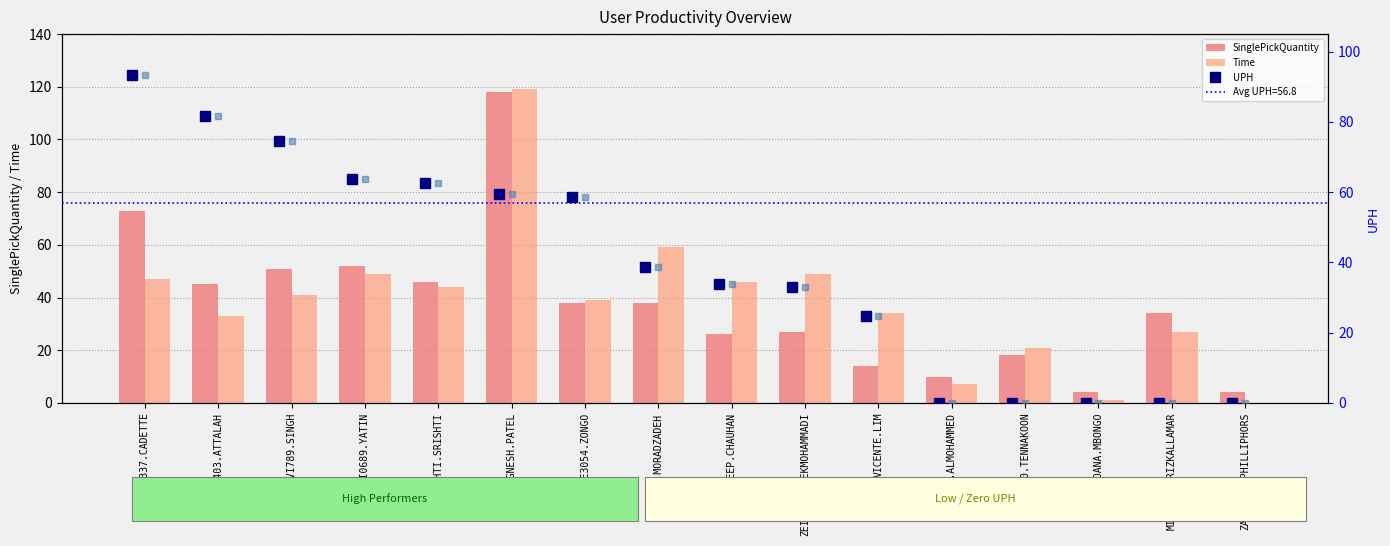

What is the greatest value displayed?

119.0